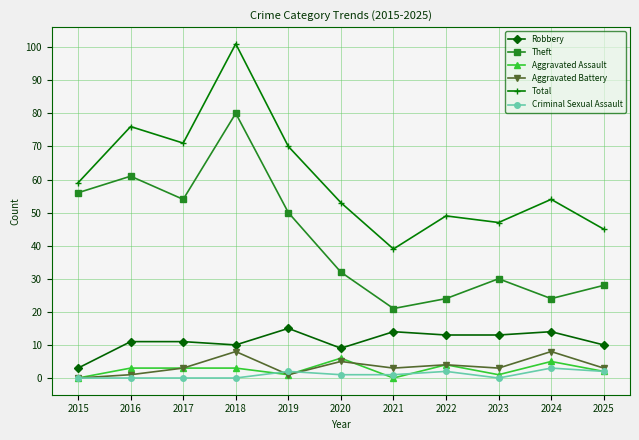

How many lines are shown in the chart?

6